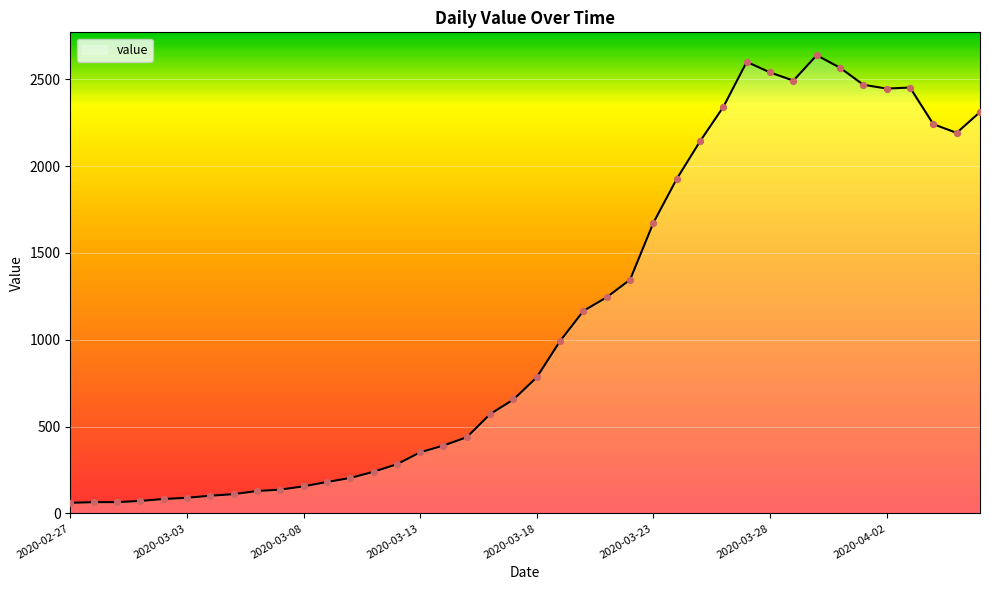

What is the maximum value shown in the chart?

2638